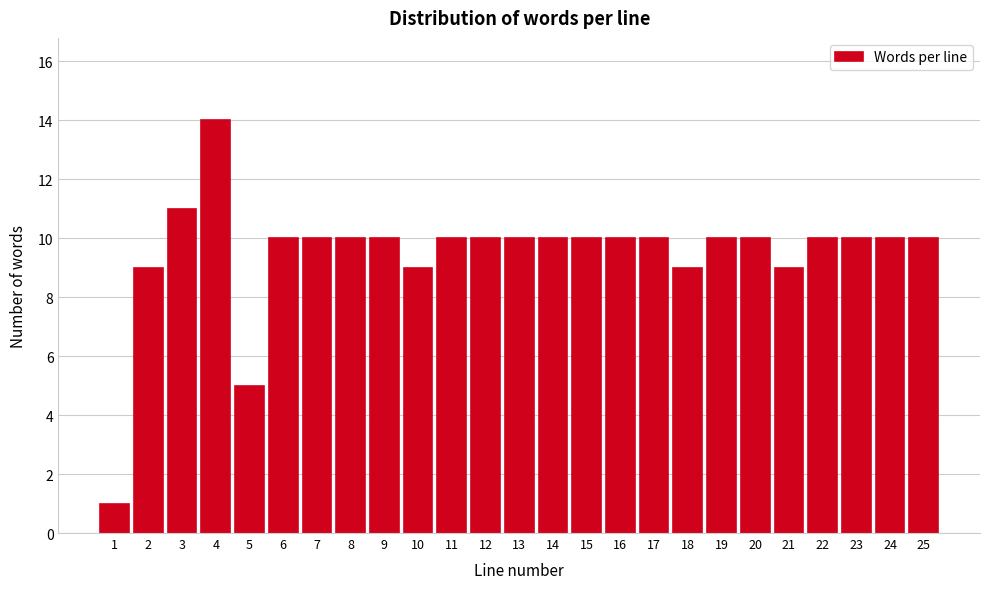

Reading left to right, list all the values displayed in this chart.

1=1	2=9	3=11	4=14	5=5	6=10	7=10	8=10	9=10	10=9	11=10	12=10	13=10	14=10	15=10	16=10	17=10	18=9	19=10	20=10	21=9	22=10	23=10	24=10	25=10